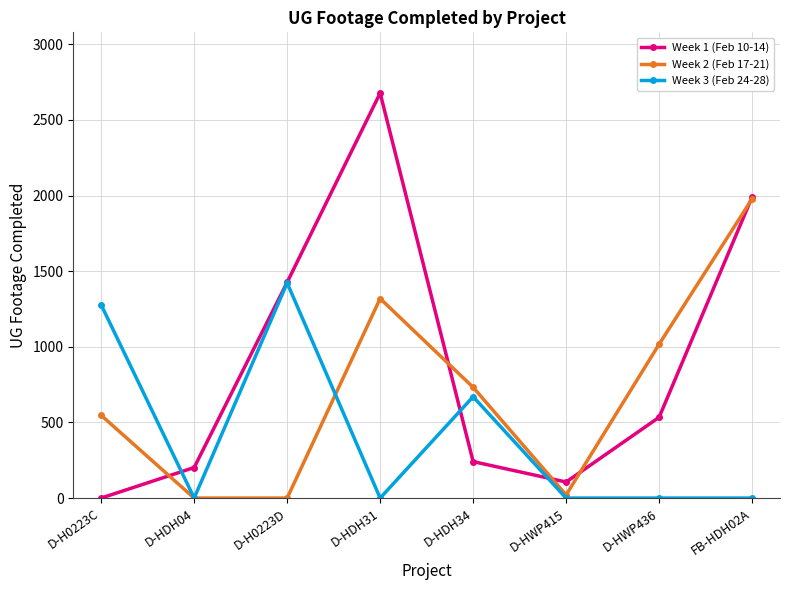

List the series in order of their peak value, highest first.

Week 1 (Feb 10-14), Week 2 (Feb 17-21), Week 3 (Feb 24-28)